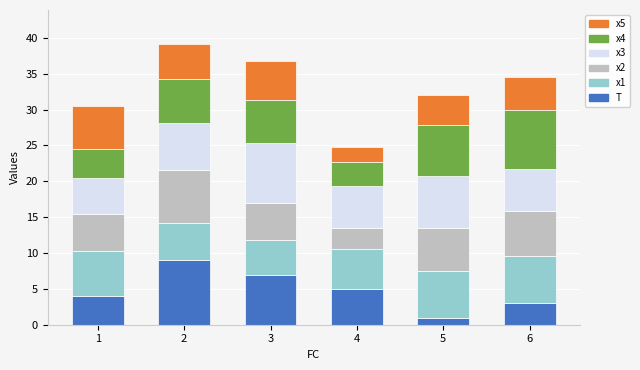

What is the sum of all T values?

29.0